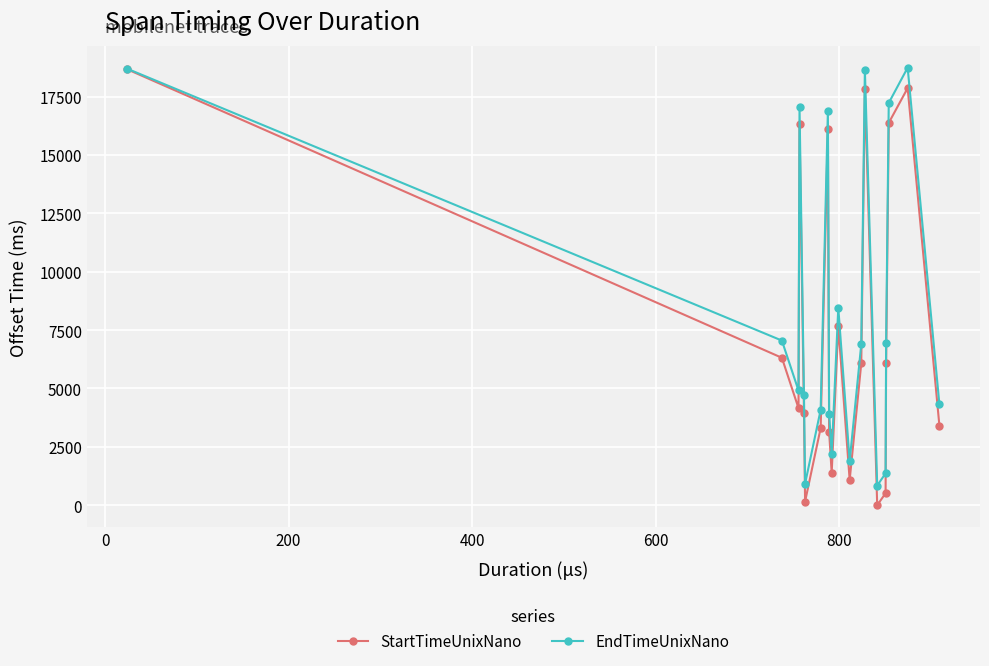

True or false: EndTimeUnixNano has more than 1 points higher than both neighbors.

True